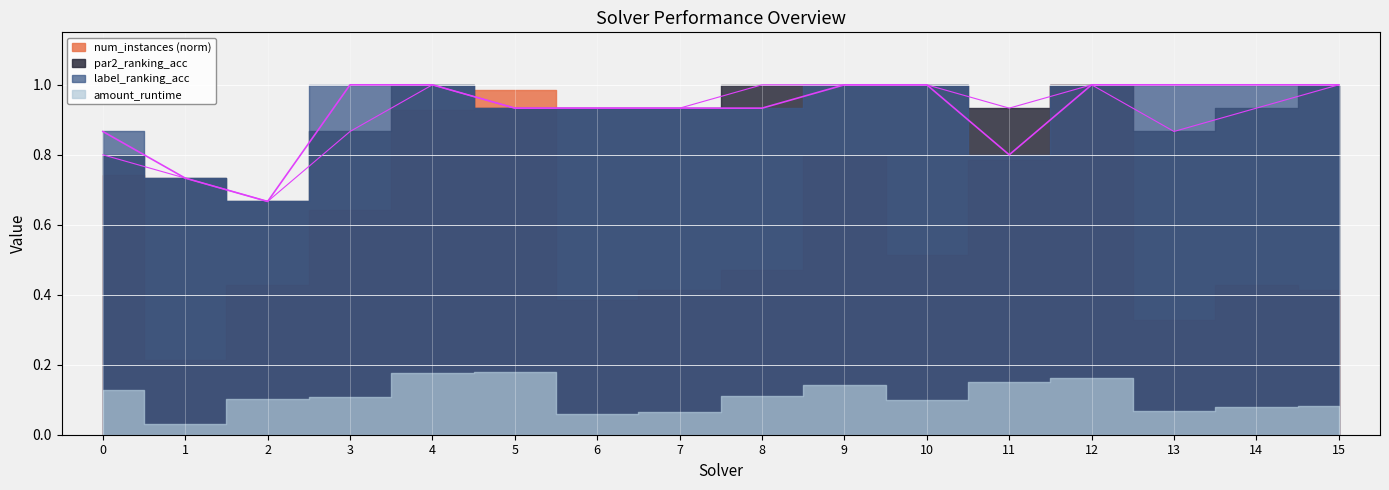

Reading left to right, extract all data points from this chart.

par2_ranking_acc: 0=0.8	1=0.7	2=0.7	3=0.9	4=1.0	5=0.9	6=0.9	7=0.9	8=1.0	9=1.0	10=1.0	11=0.9	12=1.0	13=0.9	14=0.9	15=1.0
label_ranking_acc: 0=0.9	1=0.7	2=0.7	3=1.0	4=1.0	5=0.9	6=0.9	7=0.9	8=0.9	9=1.0	10=1.0	11=0.8	12=1.0	13=1.0	14=1.0	15=1.0